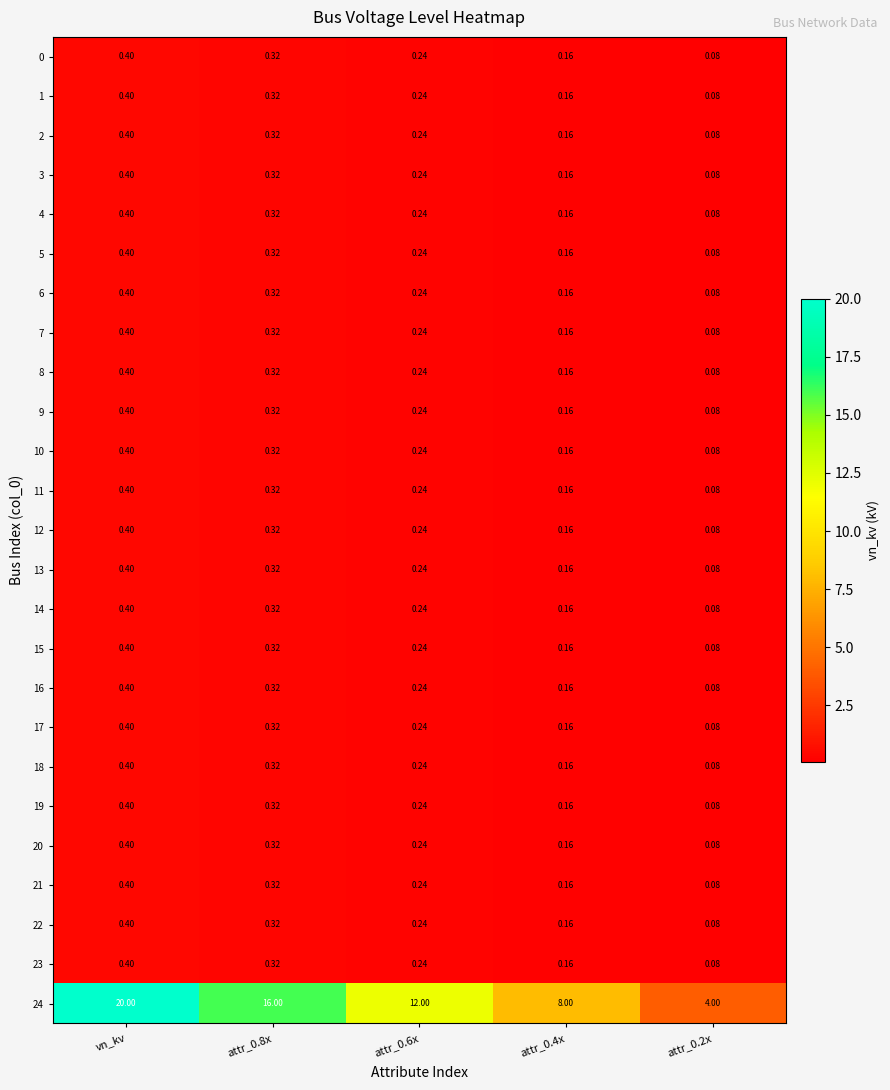

Is the value of 3 at attr_0.8x greater than the value of 1 at vn_kv?

No